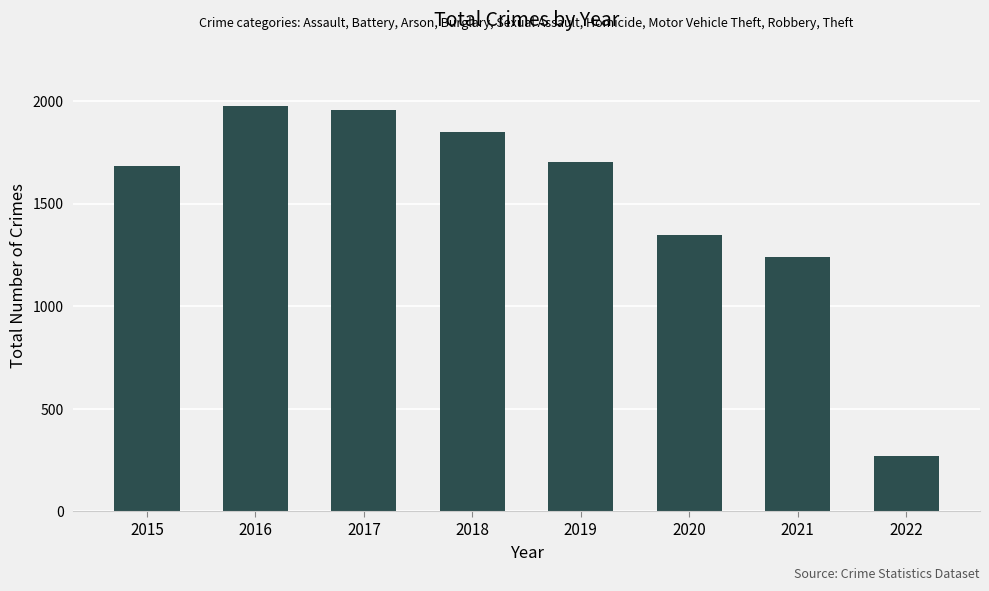

What is the minimum value shown in the chart?

270